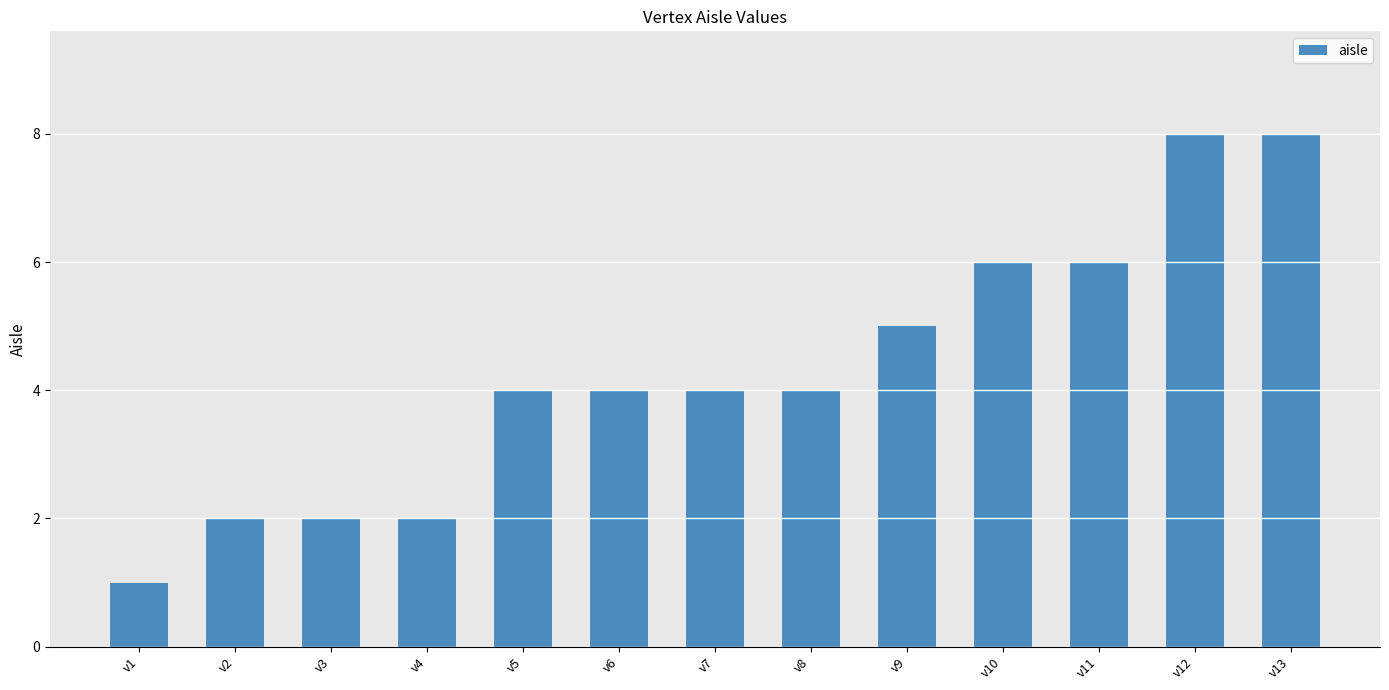

Count the values in the range 2 to 6.

10